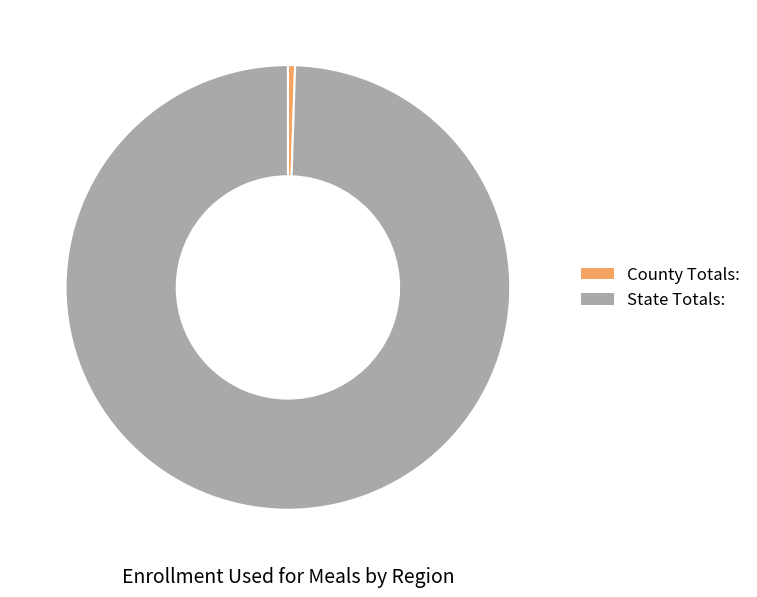

Is it true that State Totals: is 99% of the pie?

True